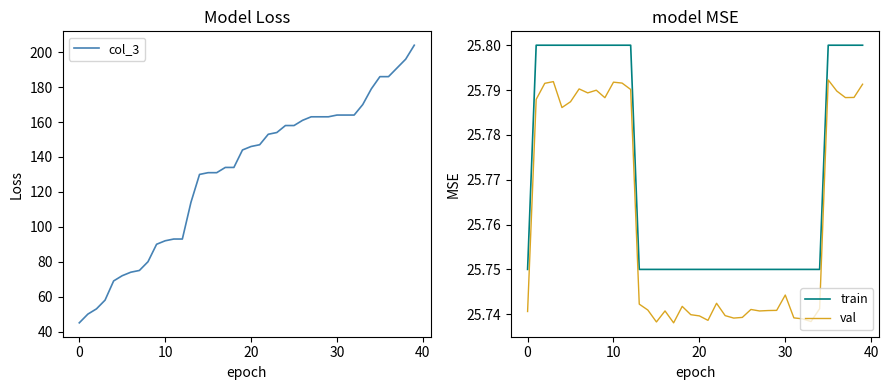

True or false: train and val intersect in this chart.

False